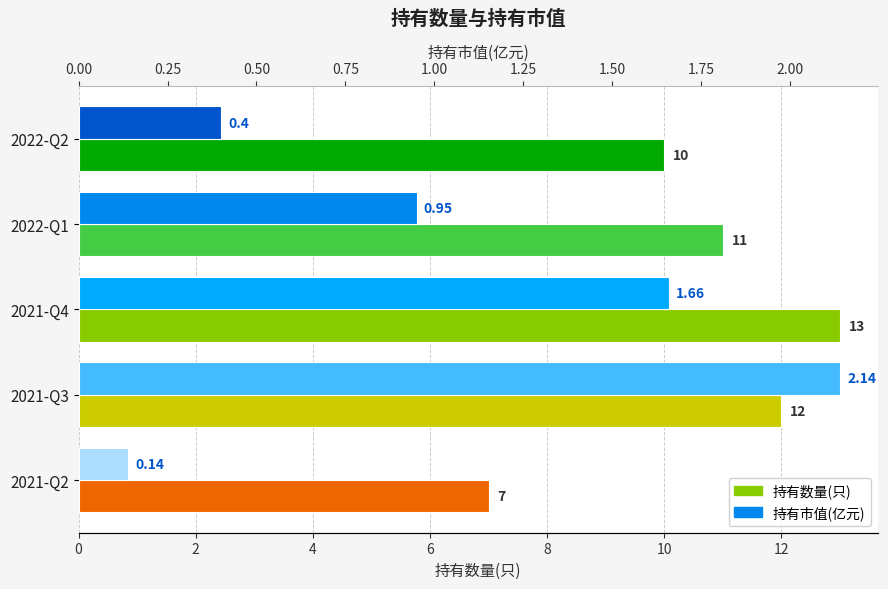

What is the total value across all series at 2022-Q1?

11.9